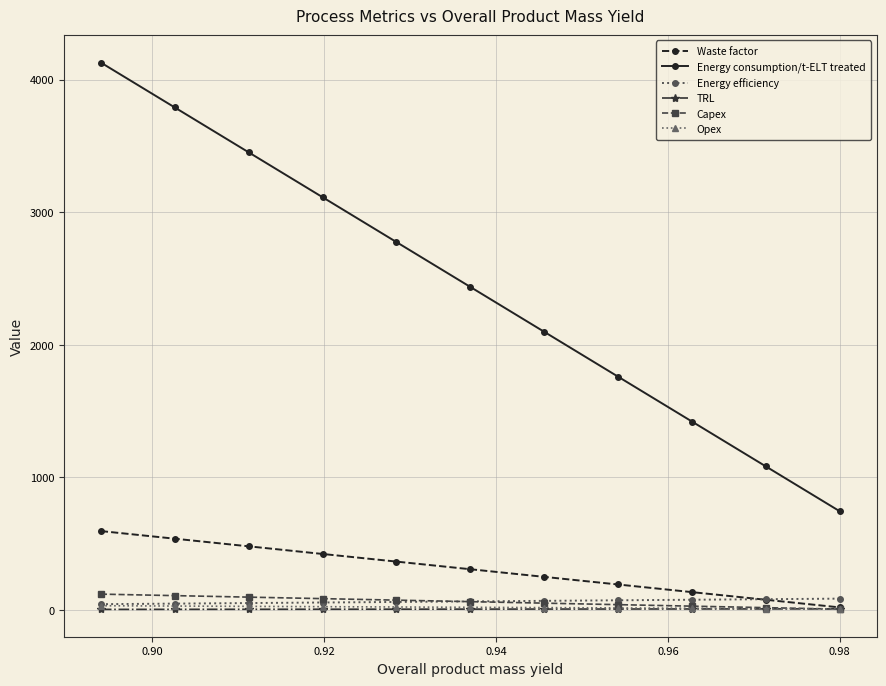

True or false: Energy consumption/t-ELT treated has more than 2 points higher than both neighbors.

False